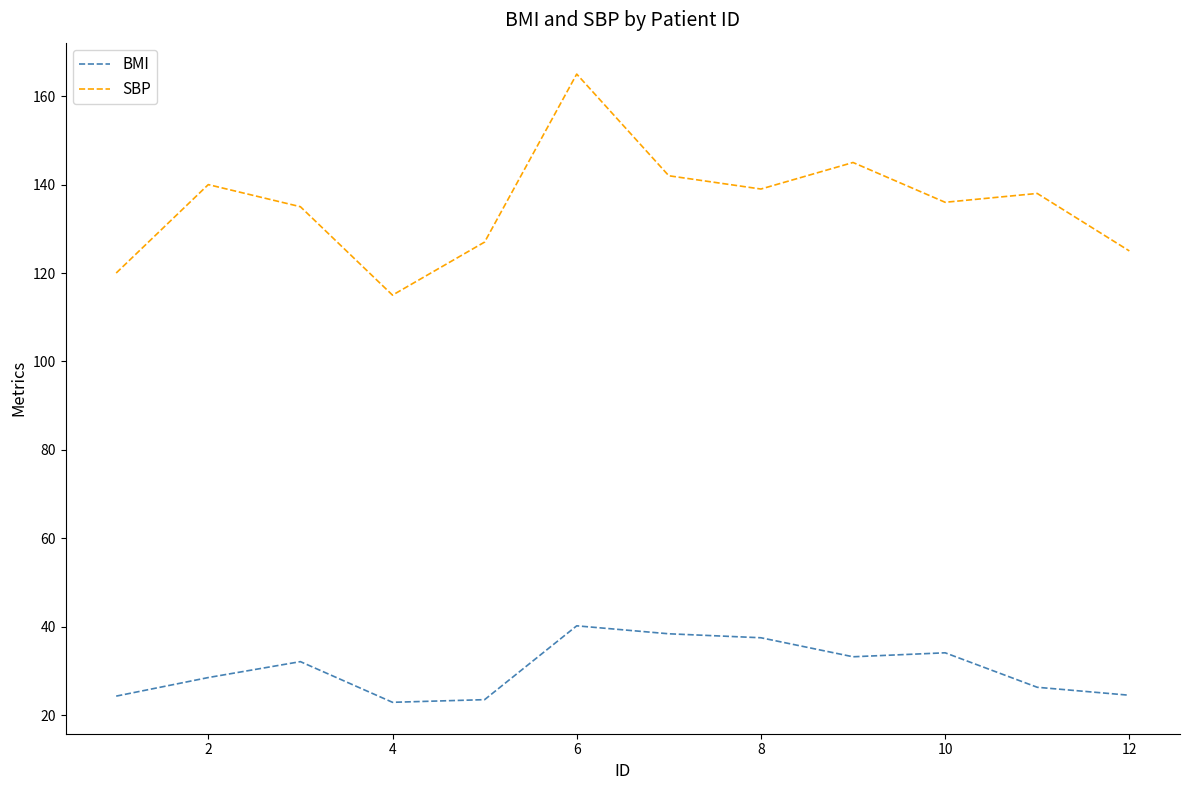

What is the lowest value of the SBP series?

115.0